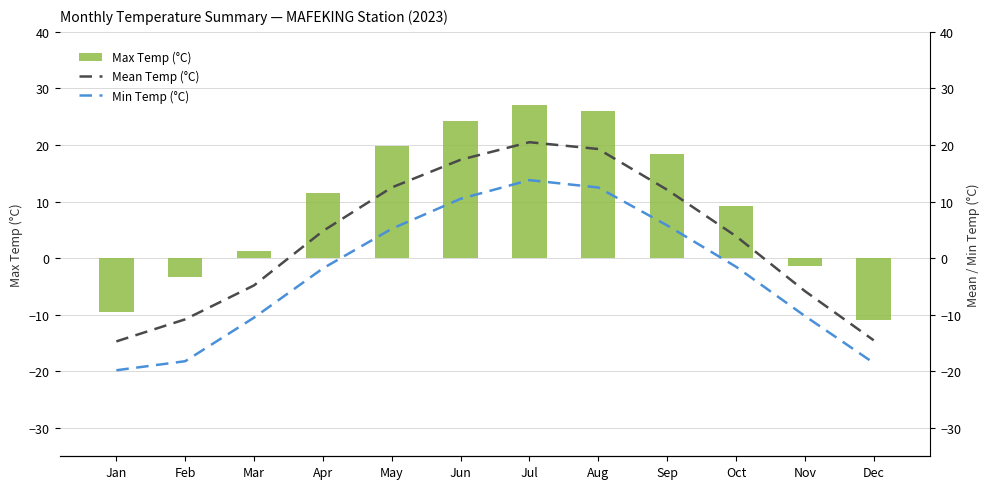

How many positive values does the Mean Temp (°C) series have?

7